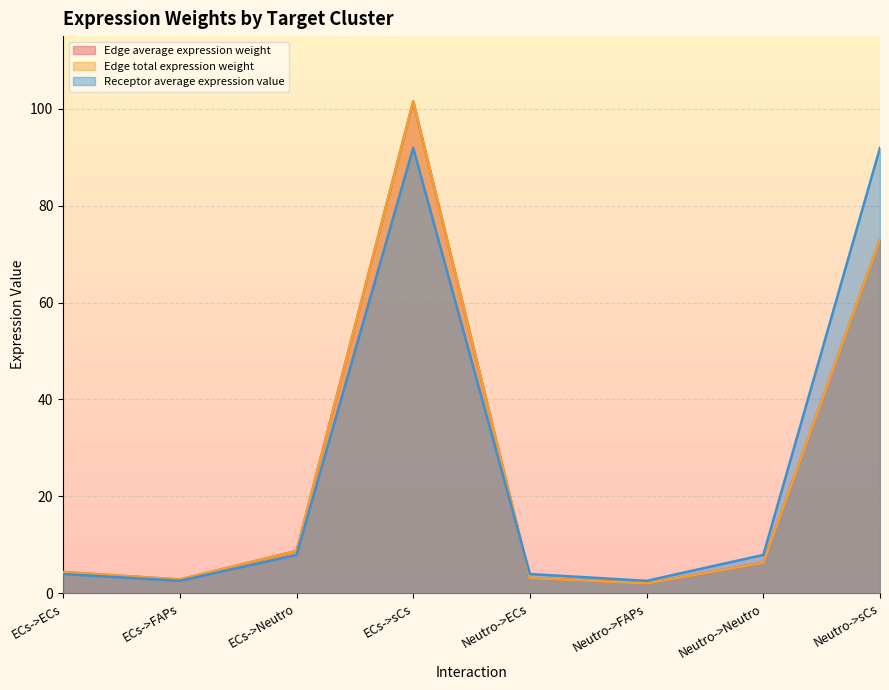

What is the difference between the second highest and second lowest values in the Edge total expression weight series?

70.2